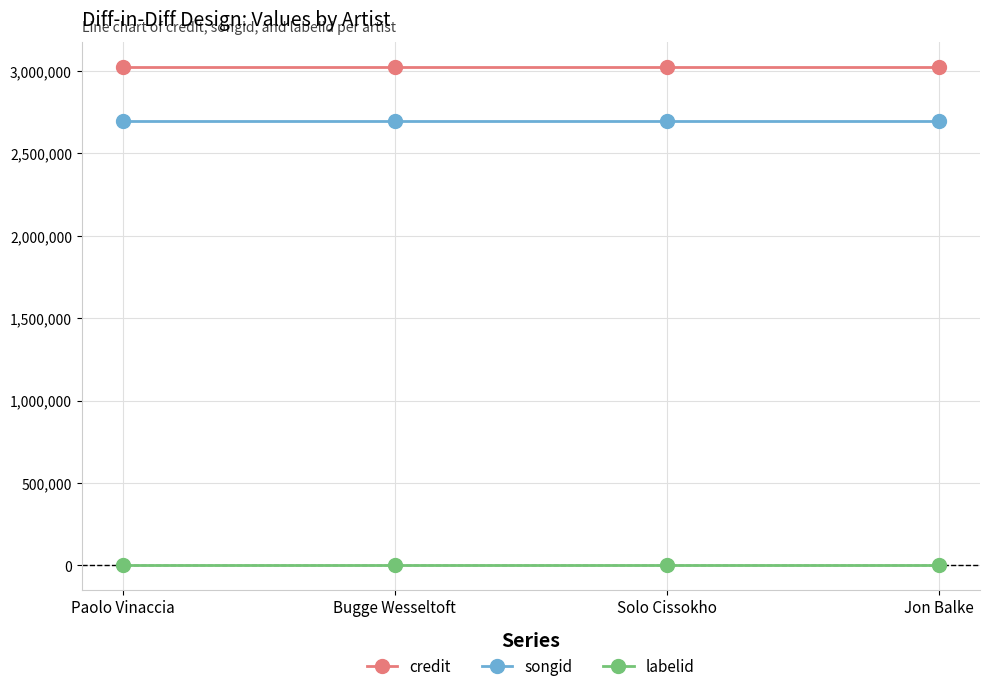

True or false: songid has a value of 4737916 at Jon Balke.

False